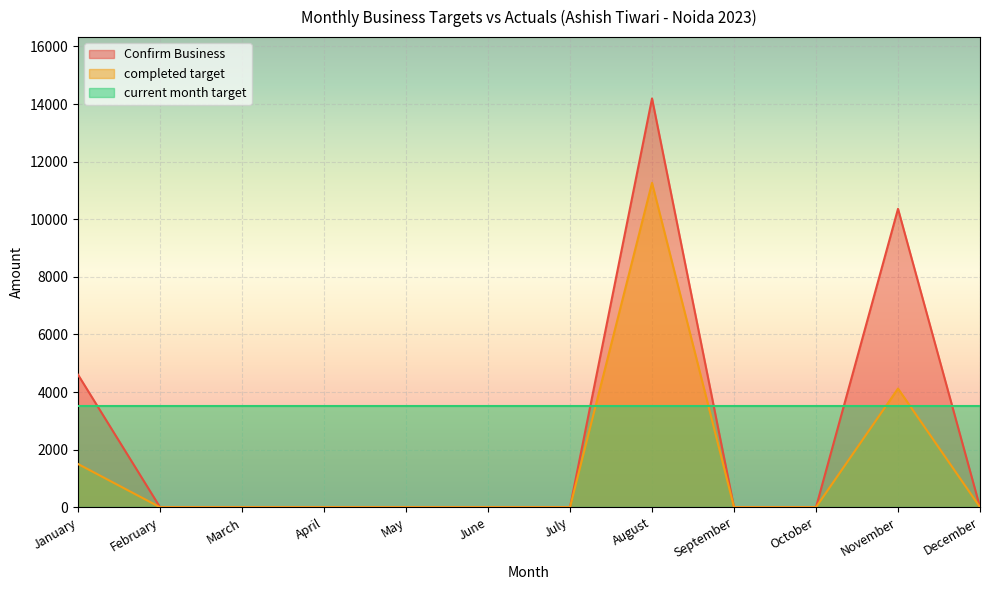

The completed target series shows 7737 at May. True or false?

False